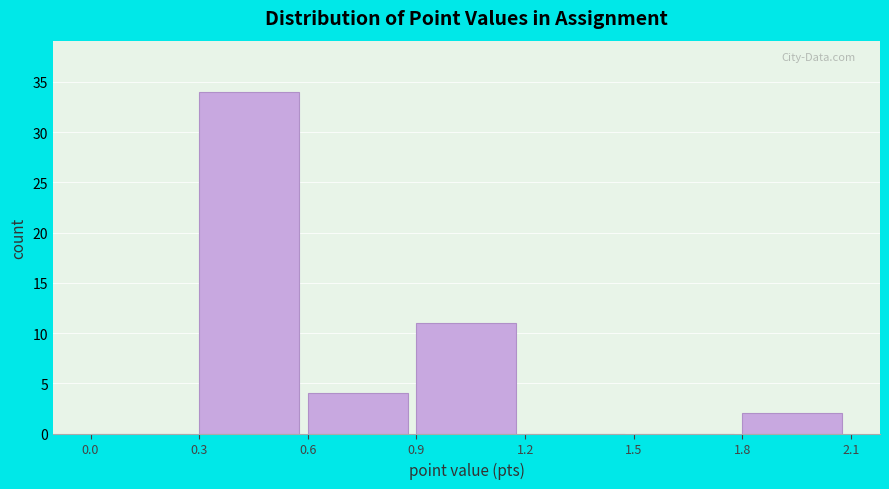

Which range on the x-axis has the tallest bar?

0.3 to 0.6